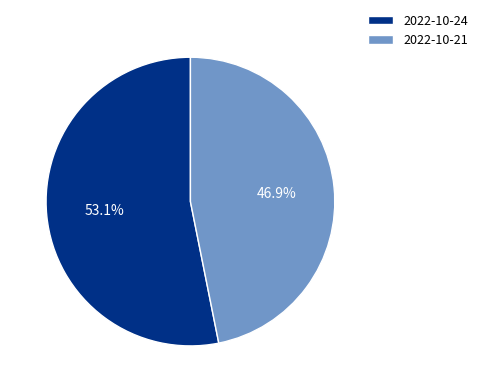

How many segments does this pie chart have?

2